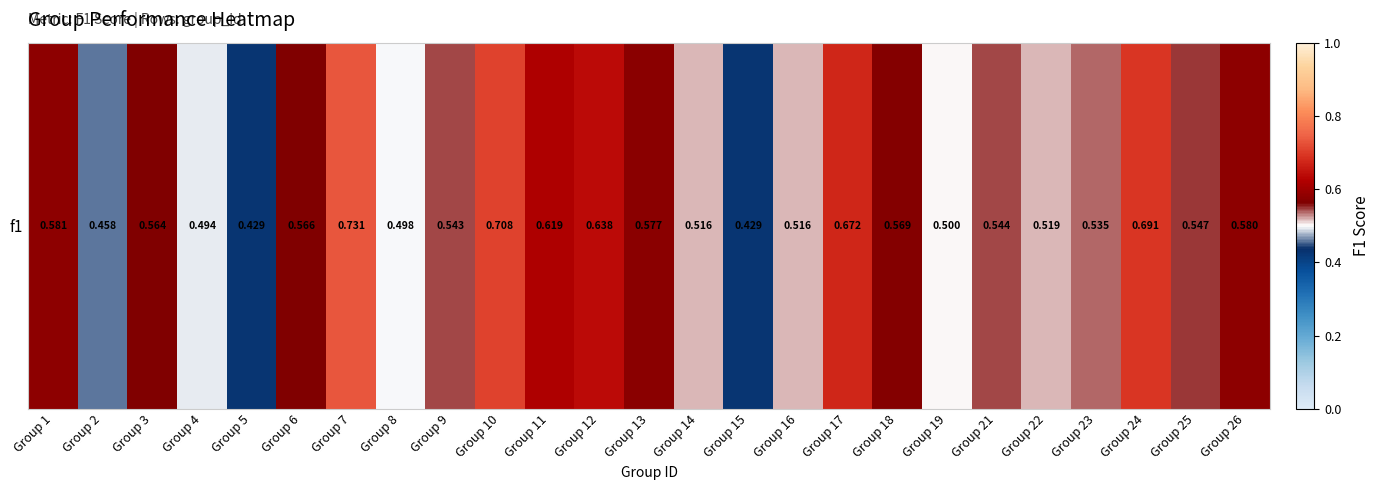

The chart shows a value of 0.4 at Group 15. True or false?

True